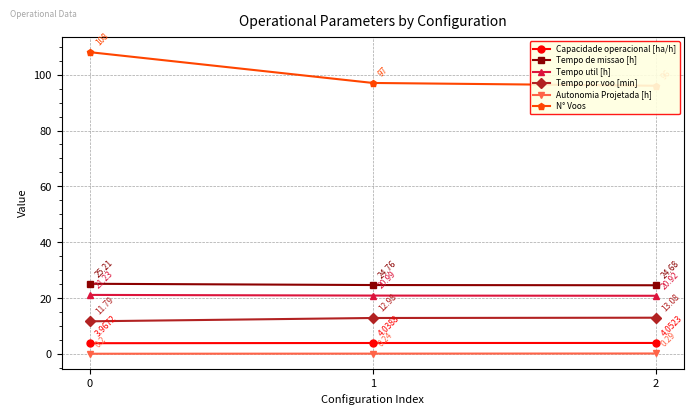

At how many categories does at least one series exceed 84?

3